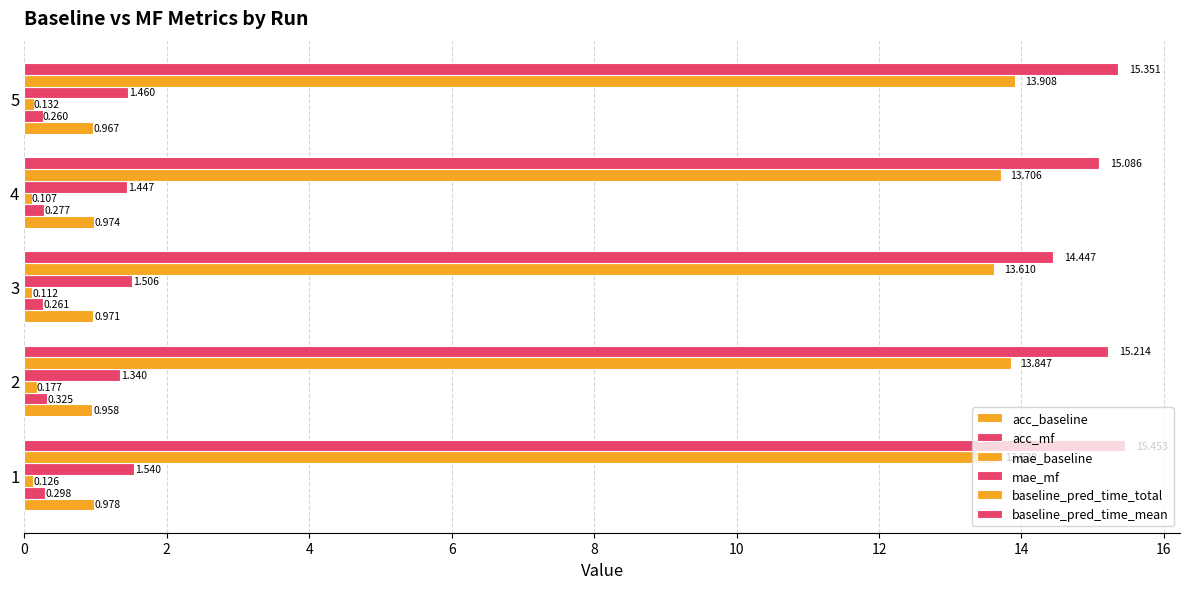

At how many categories does at least one series exceed 9?

5